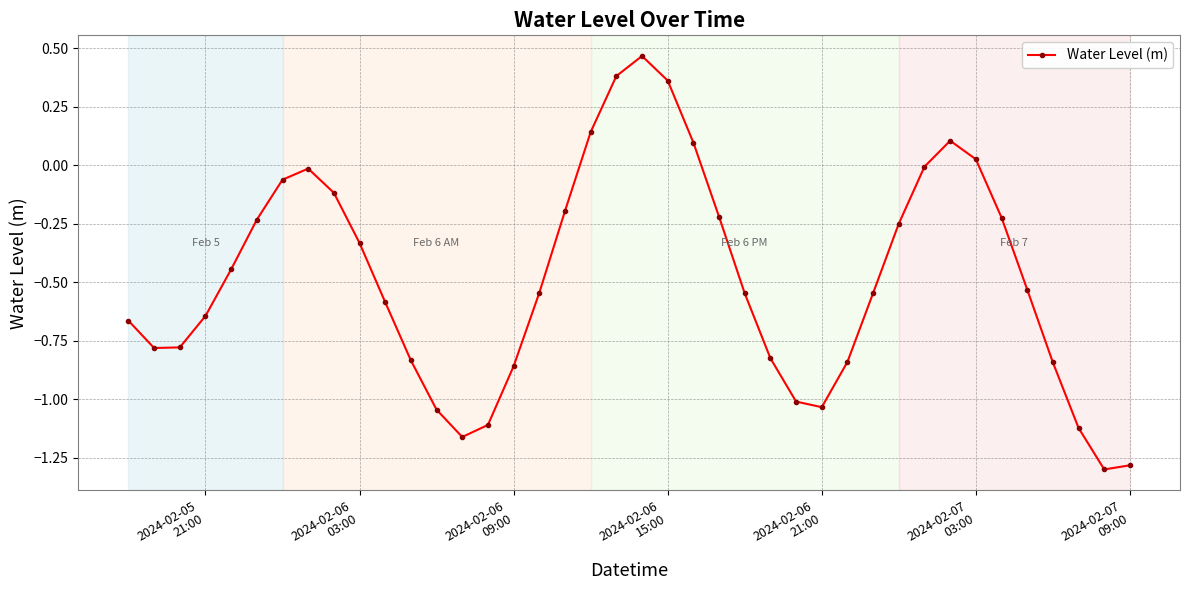

How many interior local peaks (higher than both neighbors) does the data have?

3